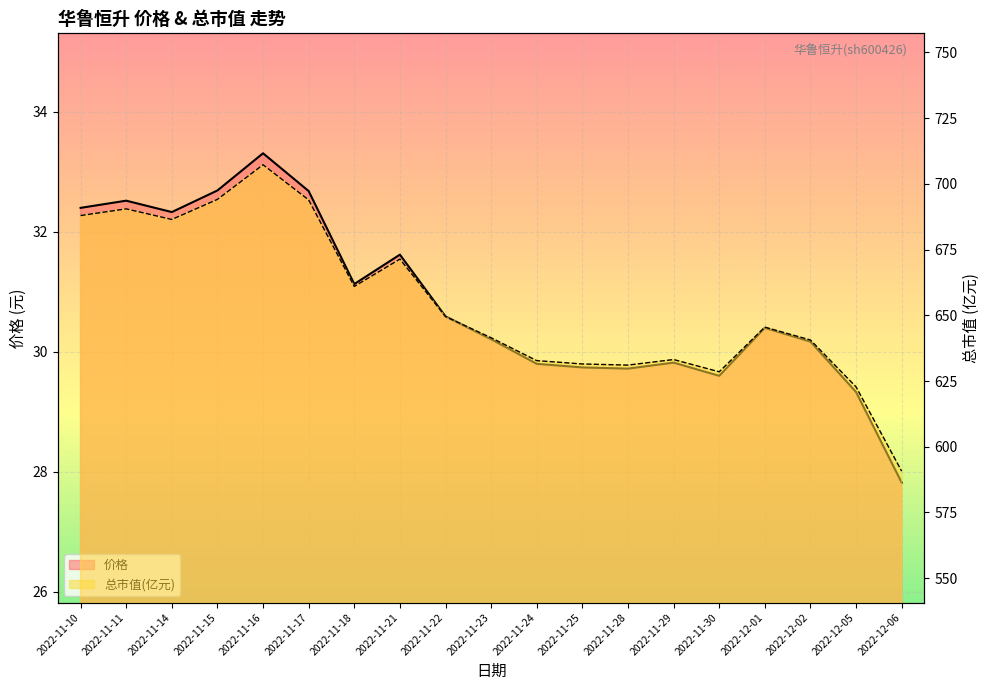

The value of 总市值(亿元) at 2022-11-21 is 959.9. True or false?

False